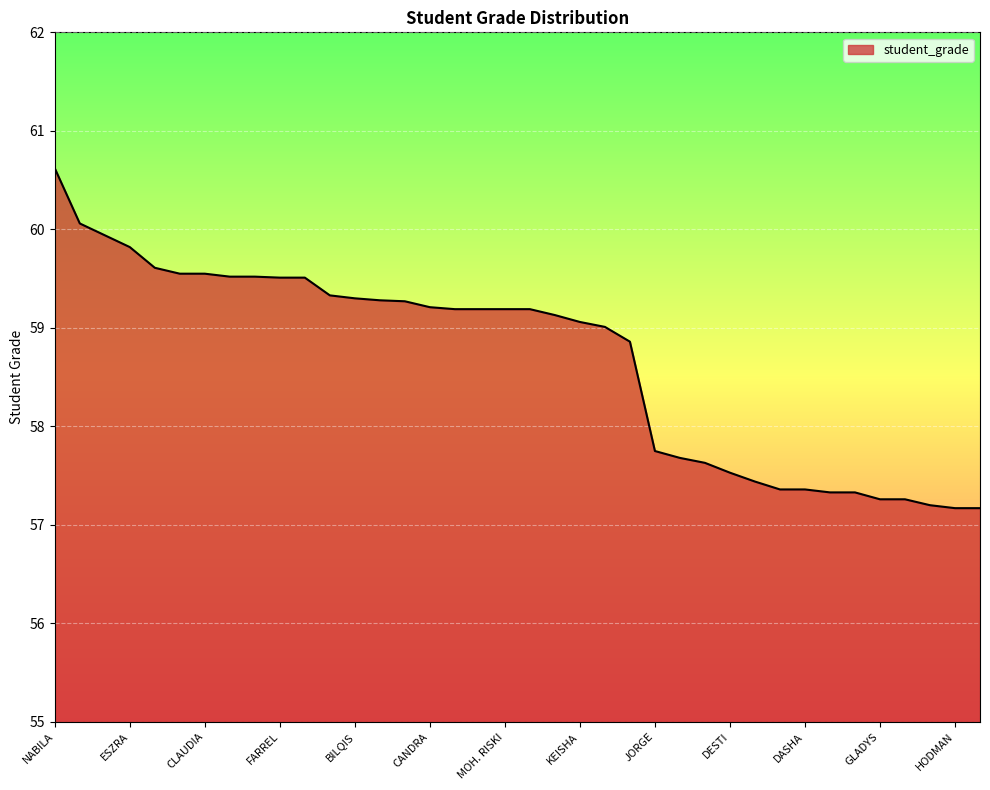

What is the minimum value shown in the chart?

57.2